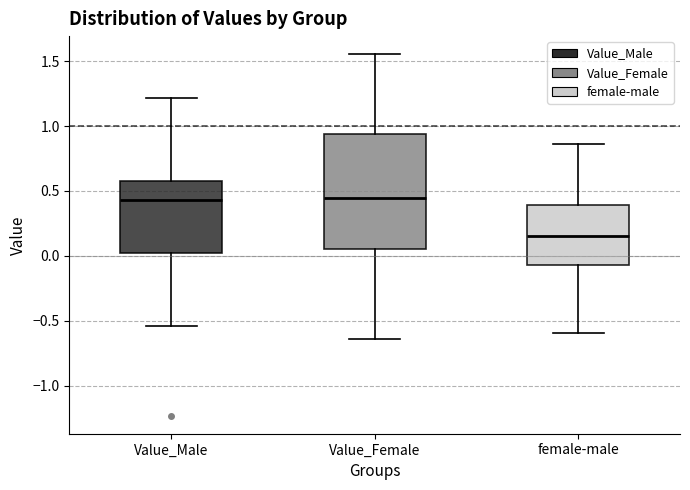

Which box has the lowest median line?

female-male